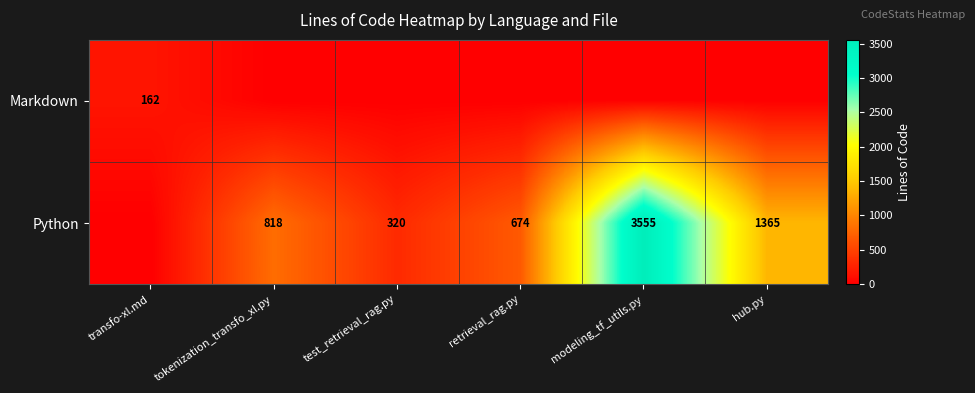

Is it true that Markdown equals 53 at transfo-xl.md?

False